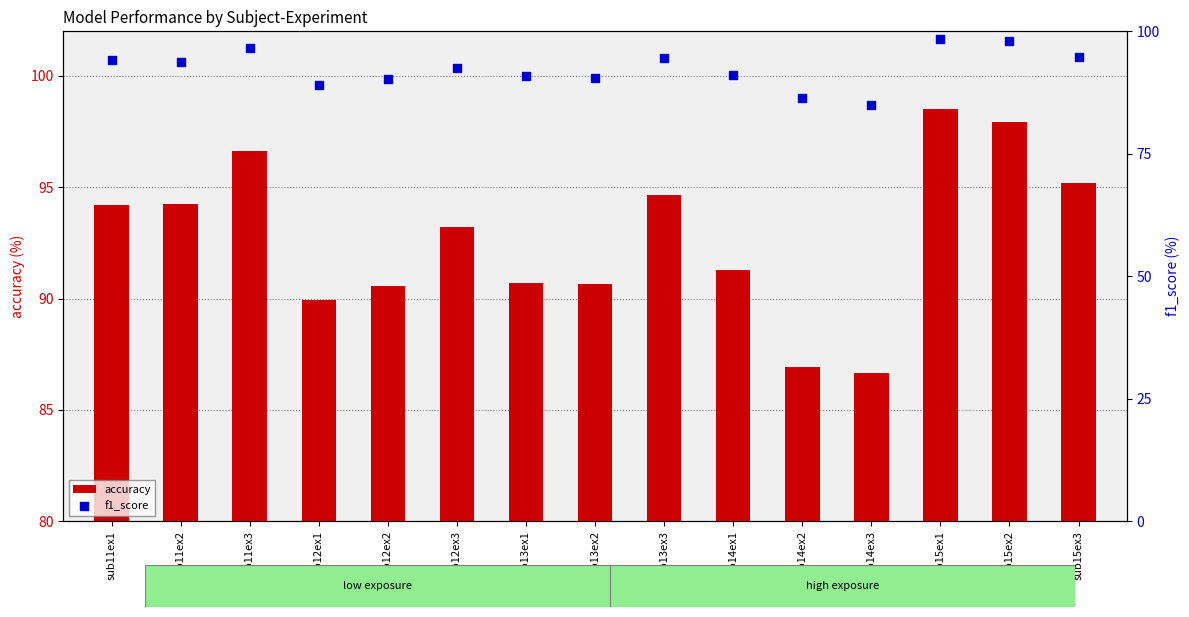

Is the value of f1_score at sub14ex3 greater than the value of accuracy at sub15ex1?

No